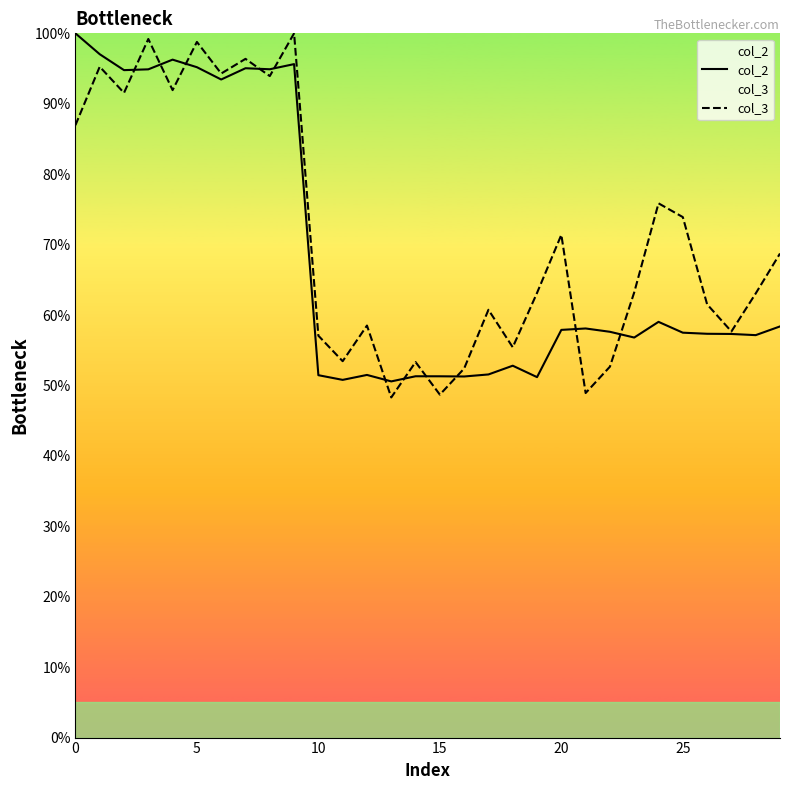

What is the greatest value displayed?

100.0